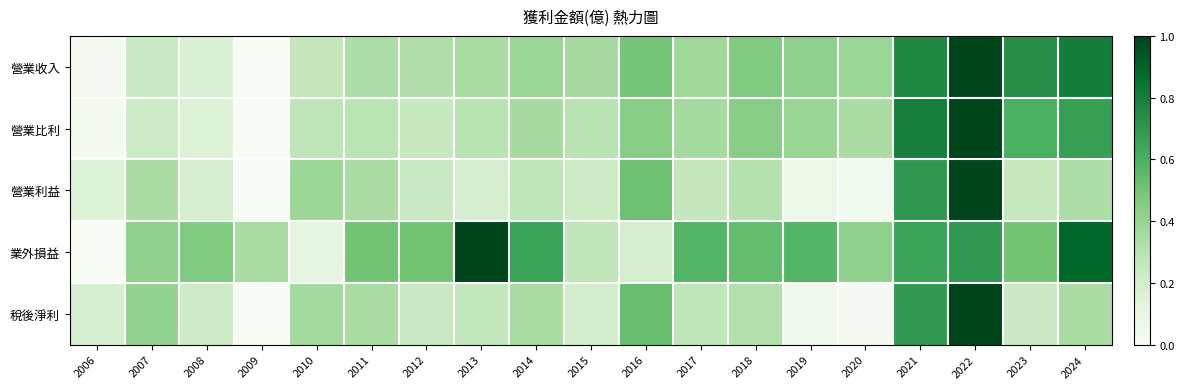

Reading right to left, list all the values displayed in this chart.

營業收入: 2024=0.8	2023=0.7	2022=1.0	2021=0.8	2020=0.4	2019=0.4	2018=0.5	2017=0.4	2016=0.5	2015=0.4	2014=0.4	2013=0.3	2012=0.3	2011=0.3	2010=0.3	2009=0.0	2008=0.2	2007=0.2	2006=0.0
營業比利: 2024=0.7	2023=0.6	2022=1.0	2021=0.8	2020=0.3	2019=0.4	2018=0.4	2017=0.4	2016=0.4	2015=0.3	2014=0.4	2013=0.3	2012=0.2	2011=0.3	2010=0.3	2009=0.0	2008=0.2	2007=0.2	2006=0.0
營業利益: 2024=0.3	2023=0.3	2022=1.0	2021=0.7	2020=0.0	2019=0.1	2018=0.3	2017=0.3	2016=0.5	2015=0.2	2014=0.3	2013=0.2	2012=0.2	2011=0.3	2010=0.4	2009=0.0	2008=0.2	2007=0.3	2006=0.2
業外損益: 2024=0.9	2023=0.5	2022=0.7	2021=0.7	2020=0.4	2019=0.6	2018=0.5	2017=0.6	2016=0.2	2015=0.3	2014=0.7	2013=1.0	2012=0.5	2011=0.5	2010=0.1	2009=0.3	2008=0.5	2007=0.4	2006=0.0
稅後淨利: 2024=0.3	2023=0.2	2022=1.0	2021=0.7	2020=0.0	2019=0.1	2018=0.3	2017=0.3	2016=0.5	2015=0.2	2014=0.4	2013=0.3	2012=0.2	2011=0.3	2010=0.4	2009=0.0	2008=0.2	2007=0.4	2006=0.2